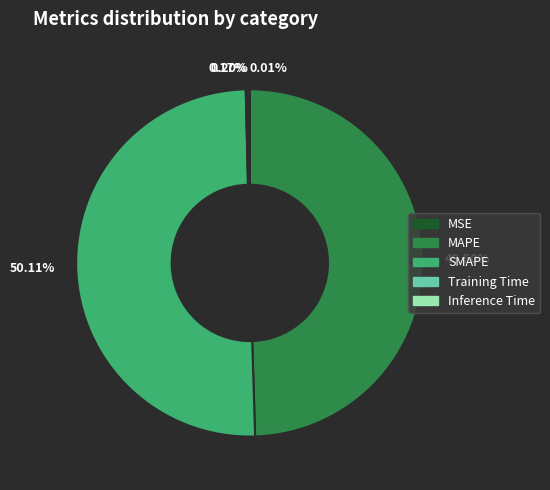

Which category accounts for the majority?

50.11%